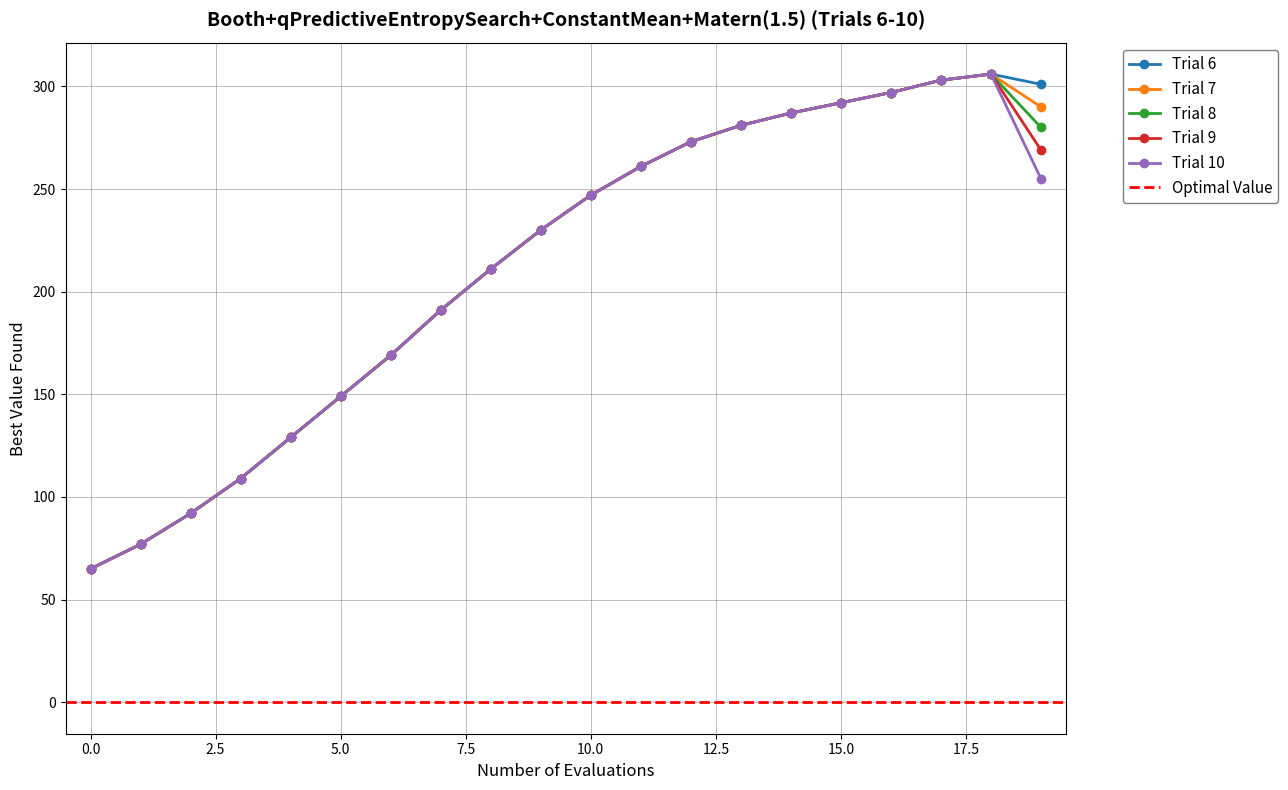

True or false: Trial 7 and Trial 8 intersect in this chart.

False